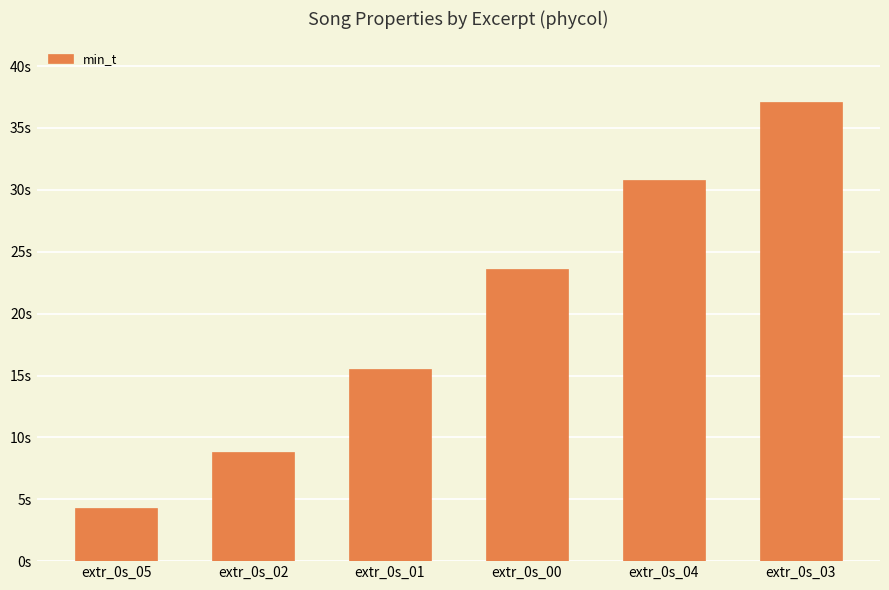

What is the sum of all values?

120.1